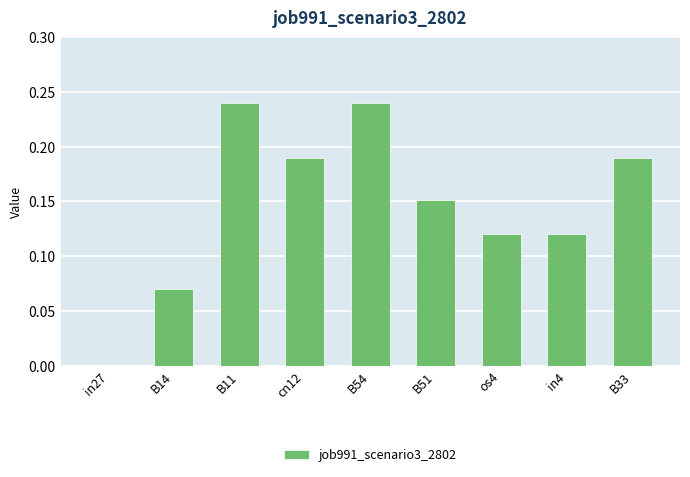

Which has a higher value, cn12 or in27?

cn12